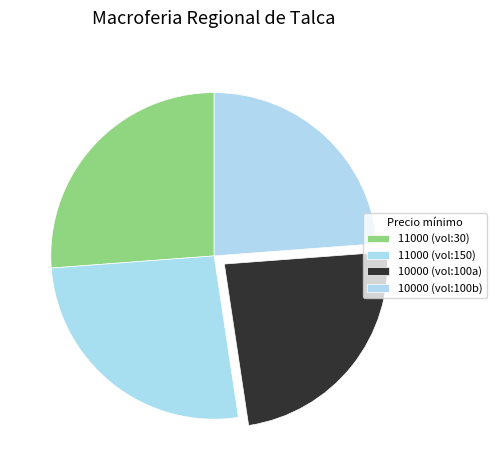

How many slices are in this pie chart?

4